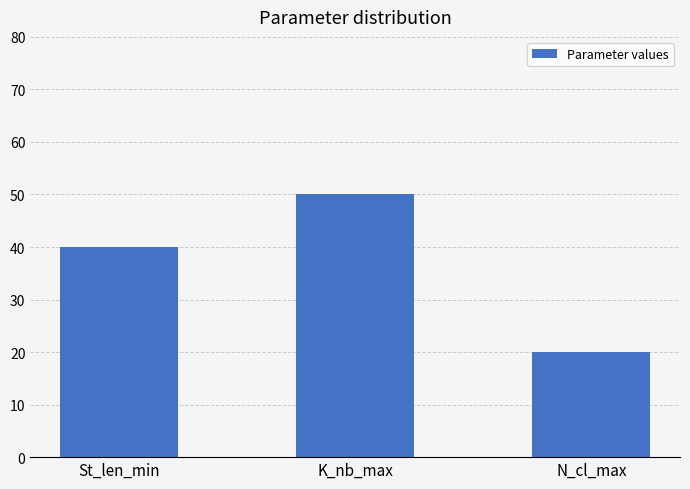

At which category does the chart reach its minimum across all series?

N_cl_max